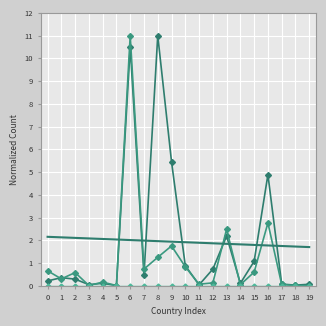

Is this an area chart (filled region under the line)?

No